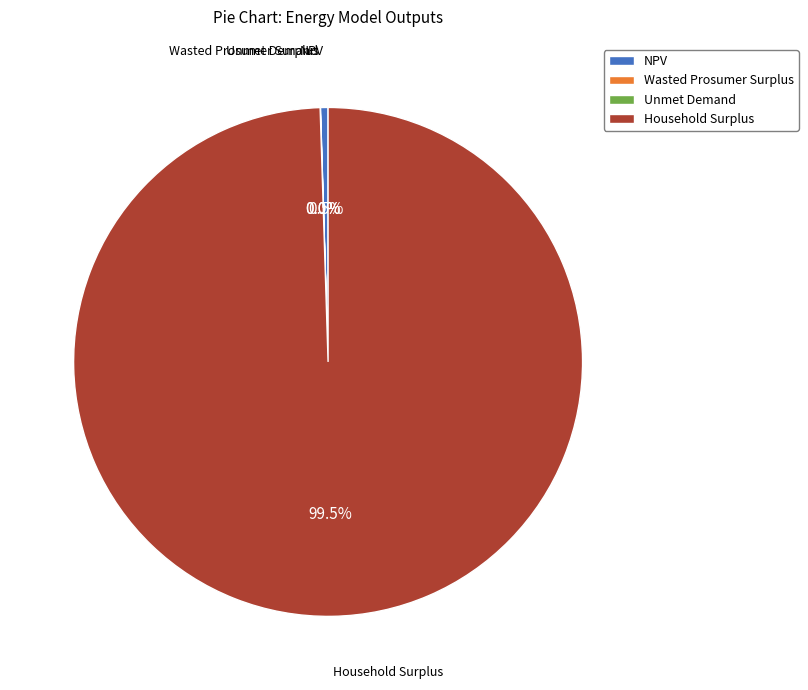

Does any single category account for the majority?

Yes